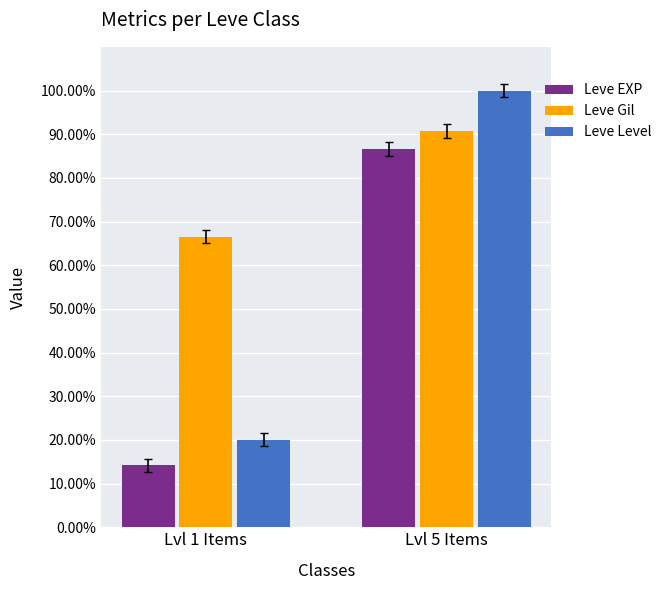

What is the value of the Leve EXP bar at the 1st from the left?

14.2